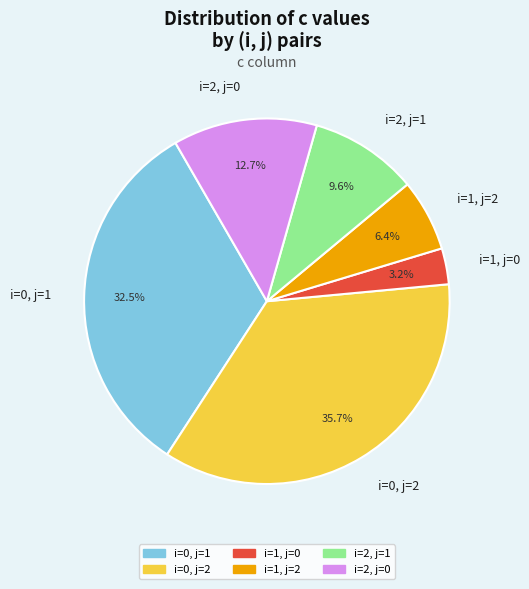

Which has a higher value, i=0, j=2 or i=2, j=1?

i=0, j=2